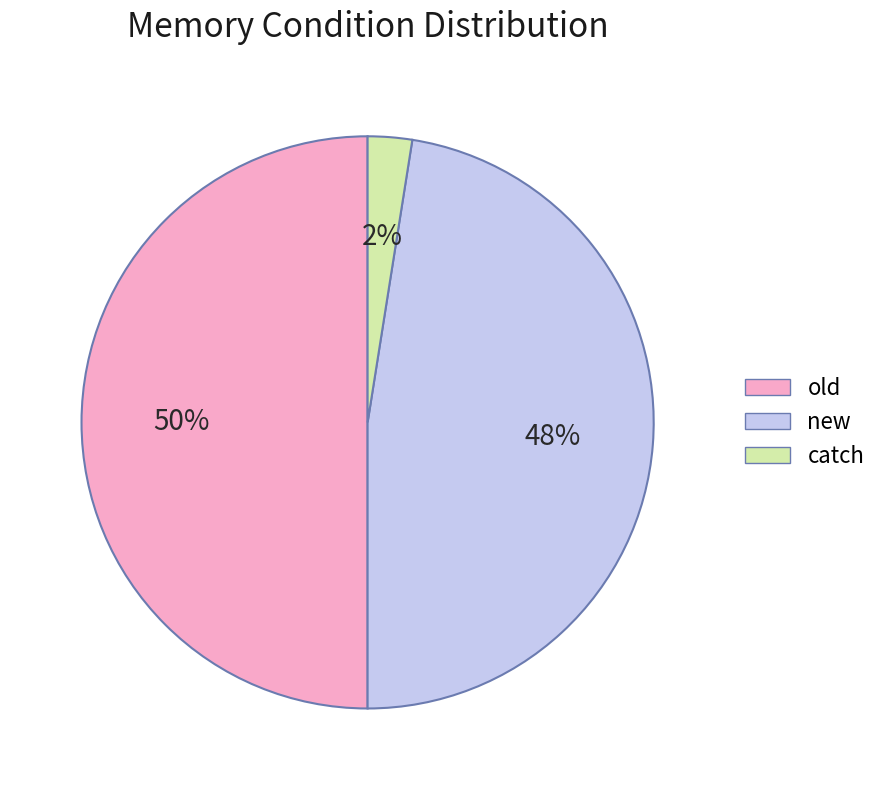

Is new the majority of the pie?

No